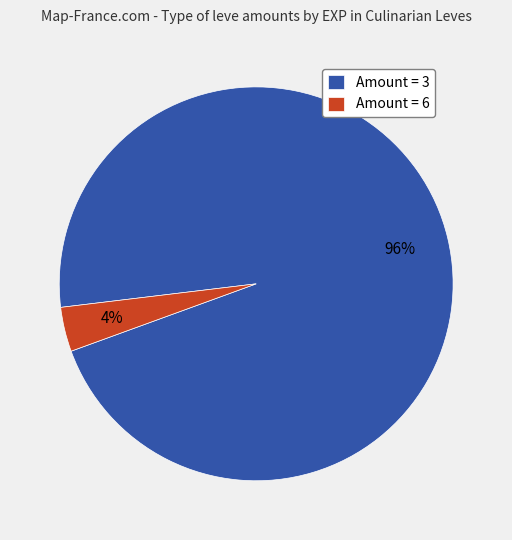

Which has a higher value, Amount = 6 or Amount = 3?

Amount = 3